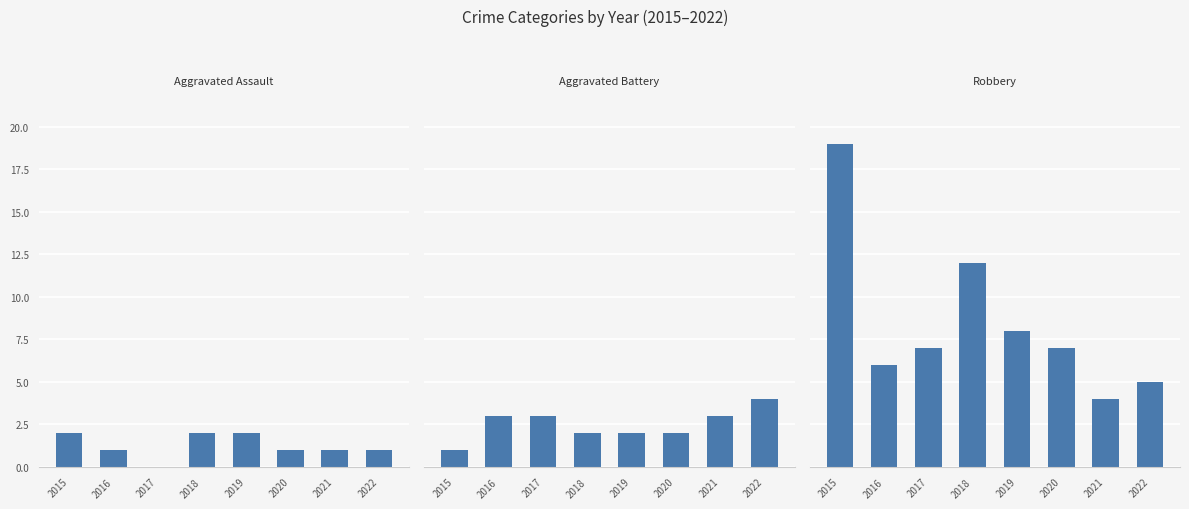

List the series in order of their peak value, highest first.

Robbery, Aggravated Battery, Aggravated Assault